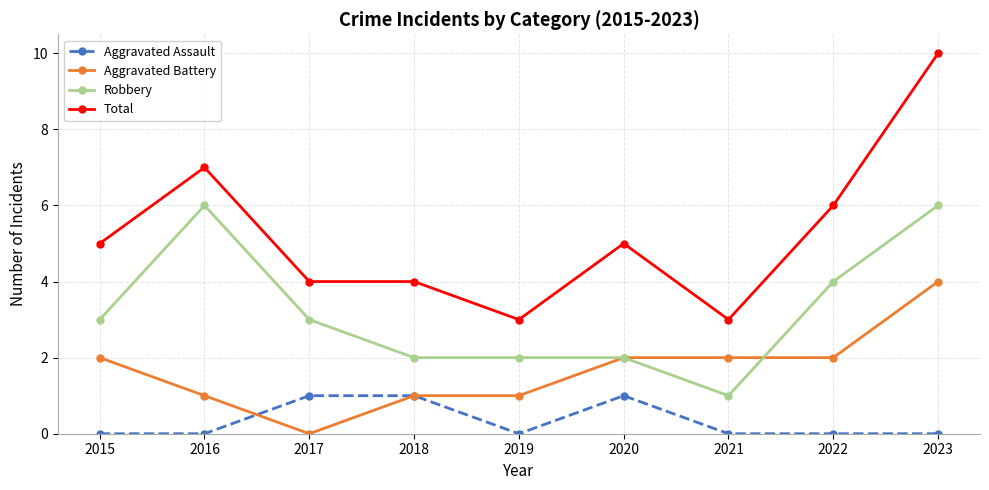

Rank the series at 2022 from lowest to highest value.

Aggravated Assault, Aggravated Battery, Robbery, Total